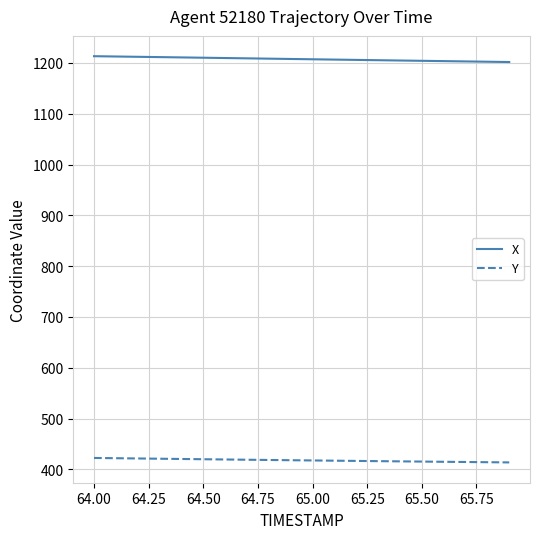

Is this an area chart (filled region under the line)?

No